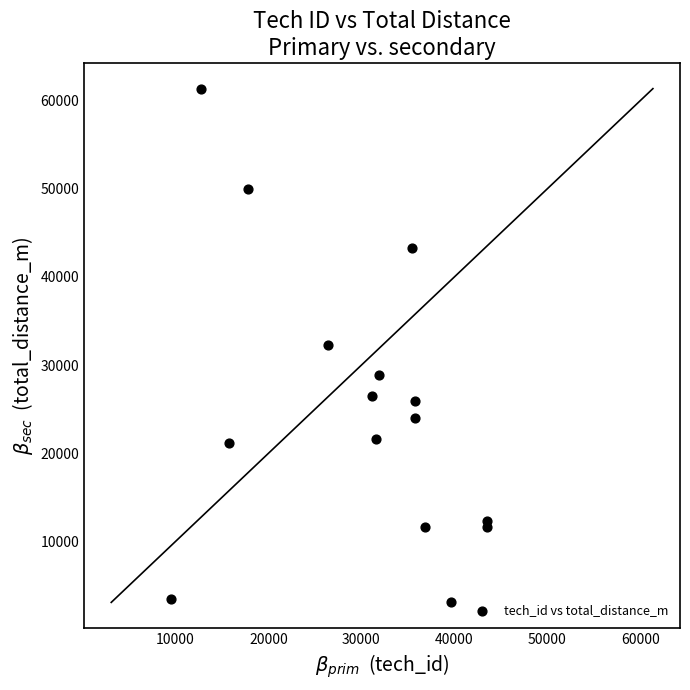

What is the range of X values (max minus min)?

33939